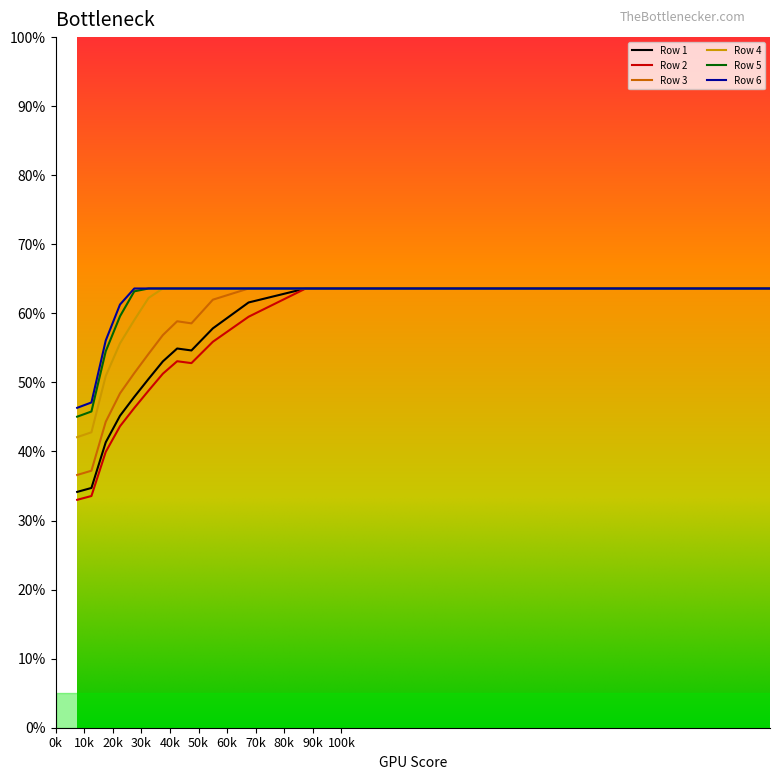

Which series has the widest spread of values?

Row 2